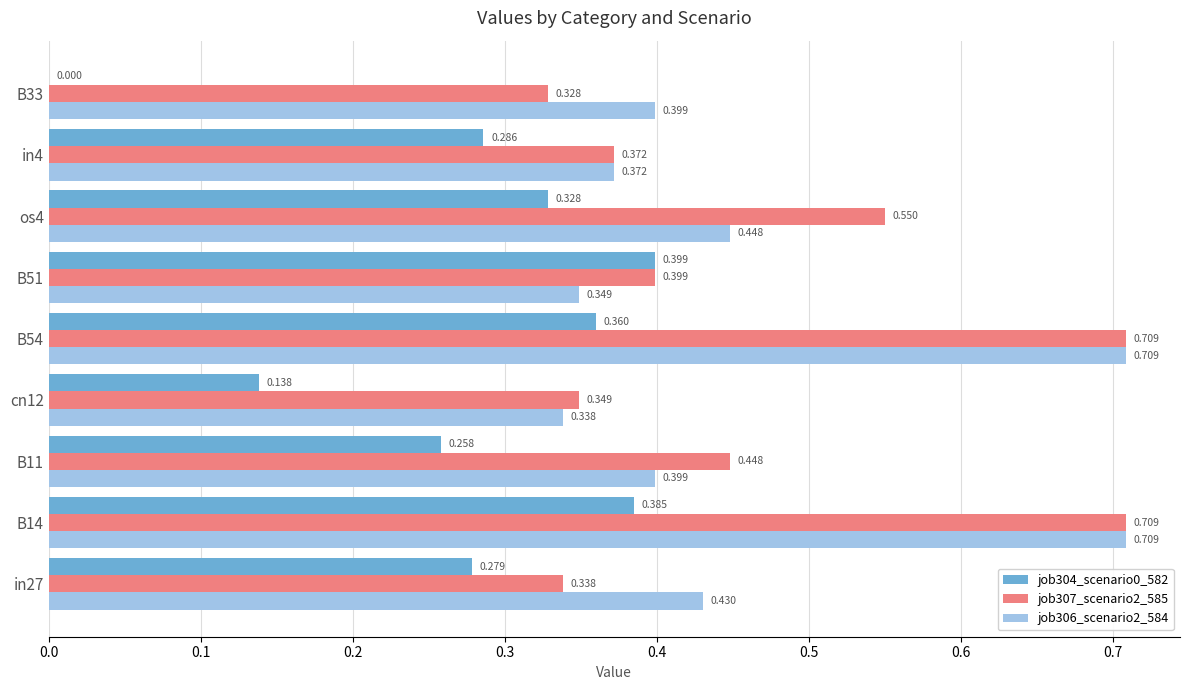

Is the value of job304_scenario0_582 at B33 greater than the value of job307_scenario2_585 at os4?

No